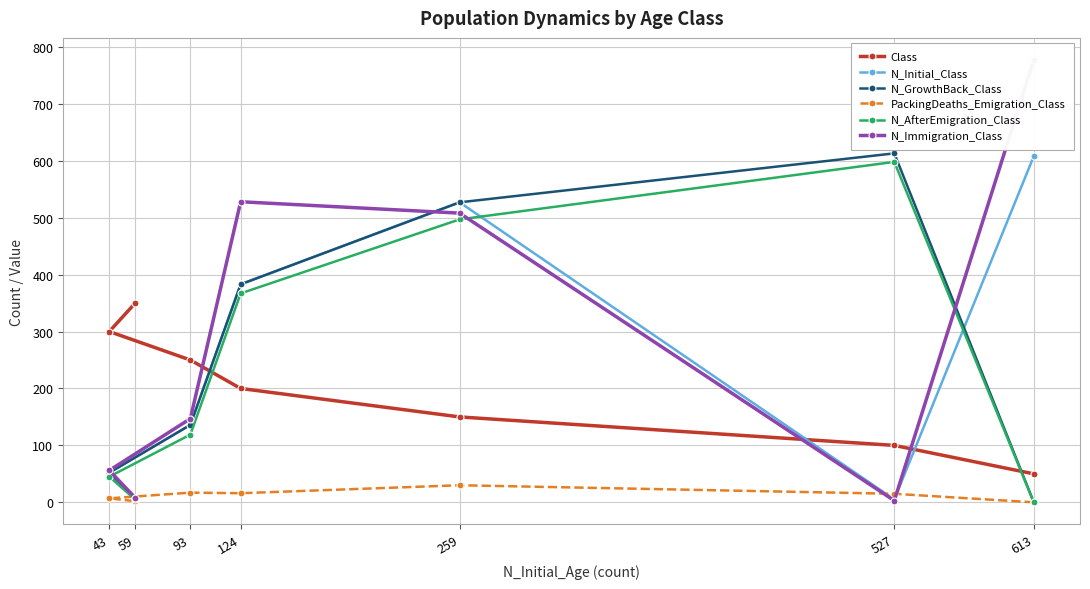

Which category has the highest value in the N_Initial_Class series?

613